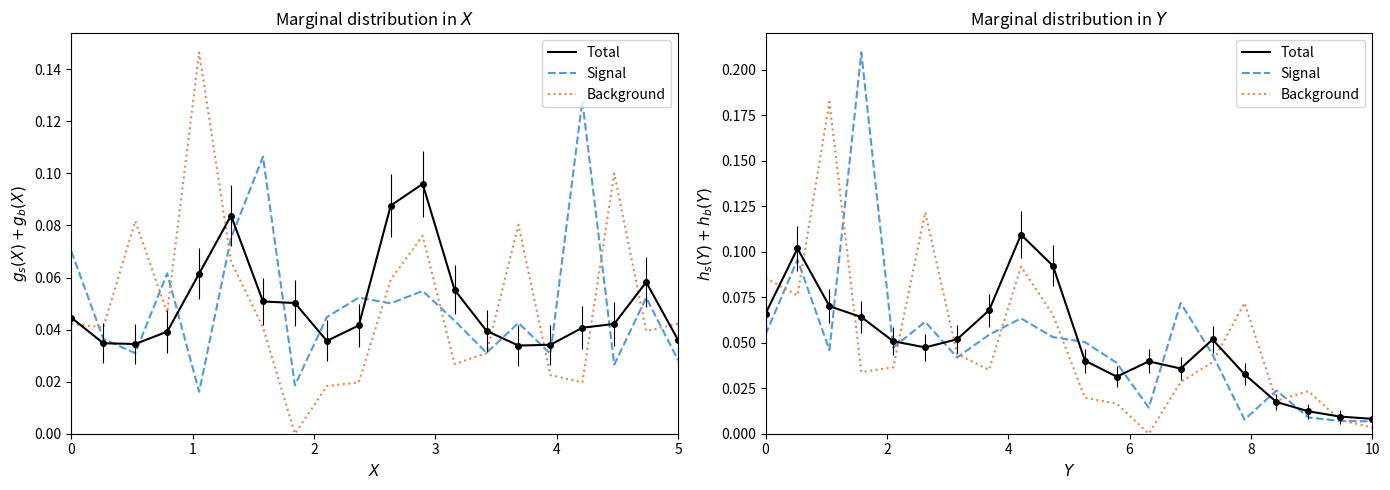

What is the difference between the second highest and minimum values in the Signal series?

0.1